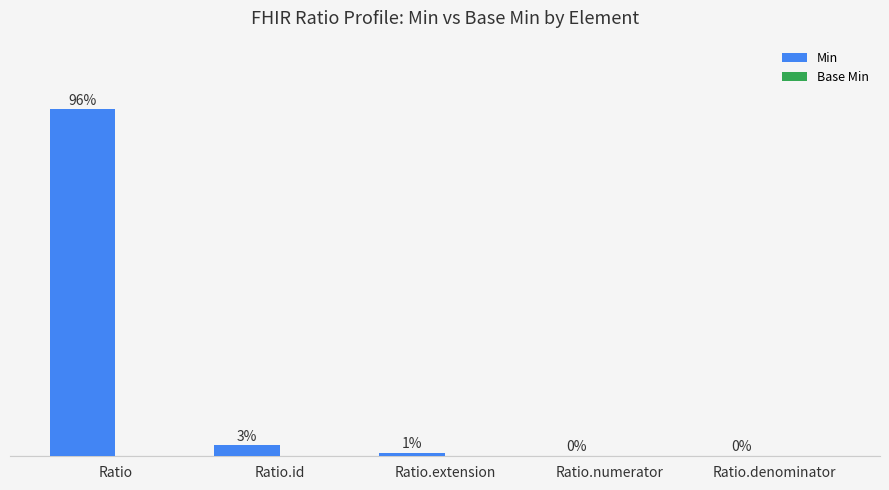

Which has a higher value, Ratio.extension or Ratio.numerator?

Ratio.extension